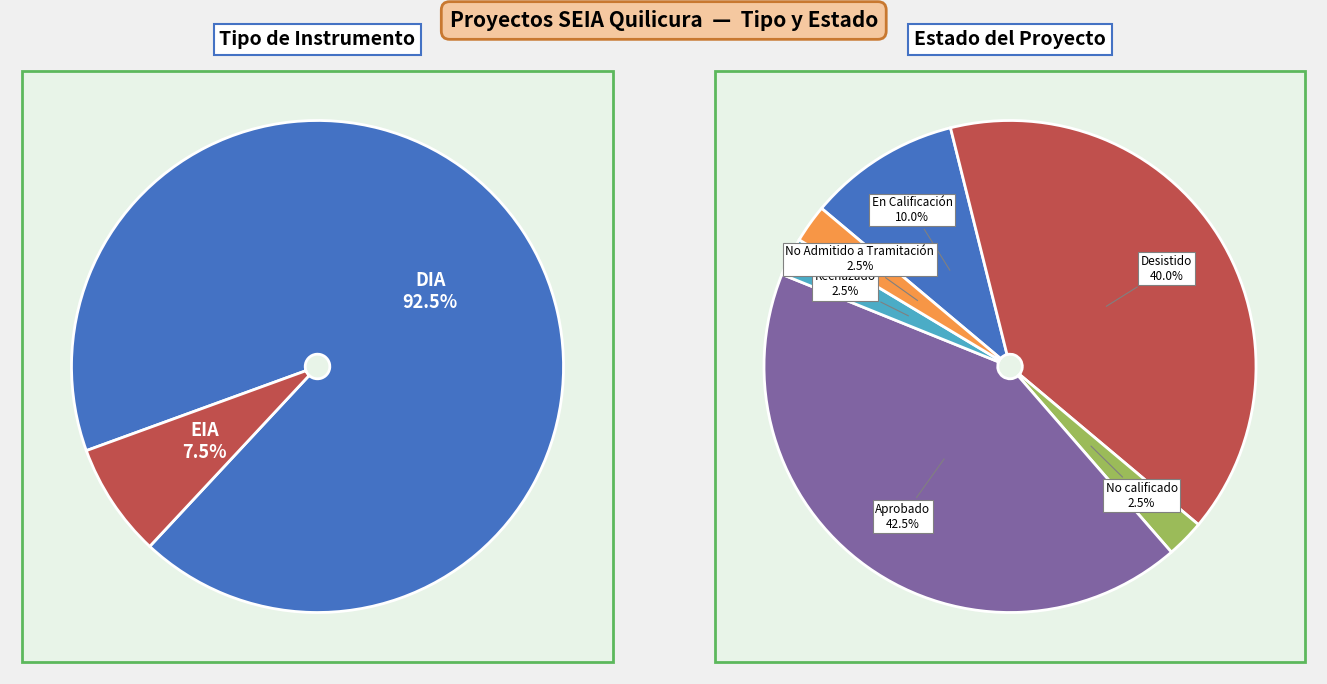

Which has a higher value, No calificado or Desistido?

Desistido